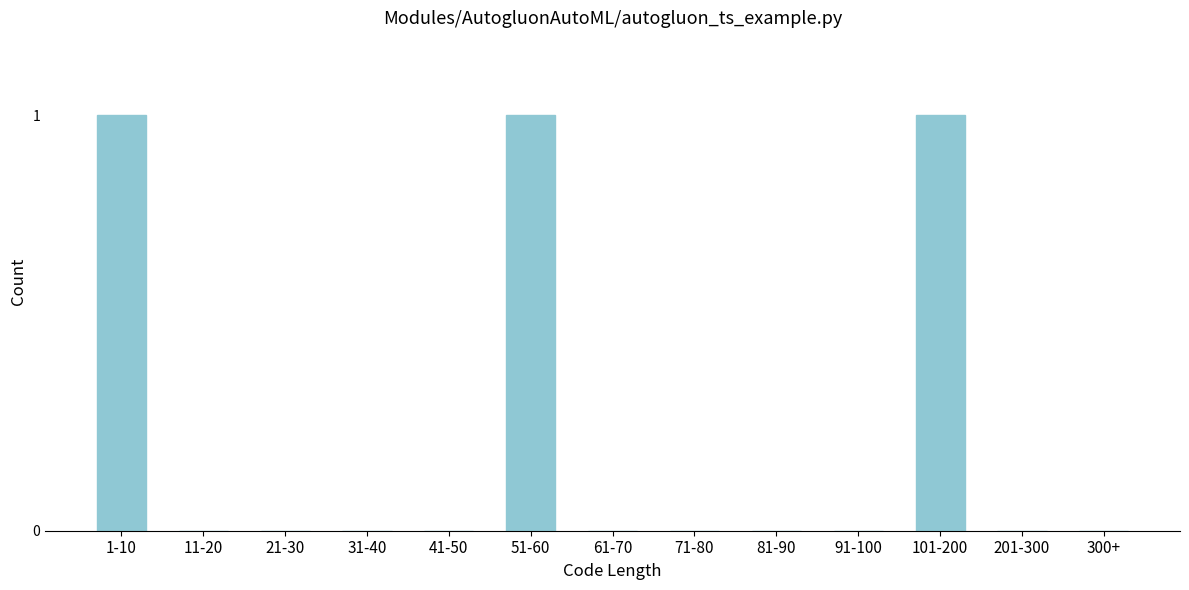

Reading left to right, what are all the values shown in this chart?

1-10=1	11-20=0	21-30=0	31-40=0	41-50=0	51-60=1	61-70=0	71-80=0	81-90=0	91-100=0	101-200=1	201-300=0	300+=0